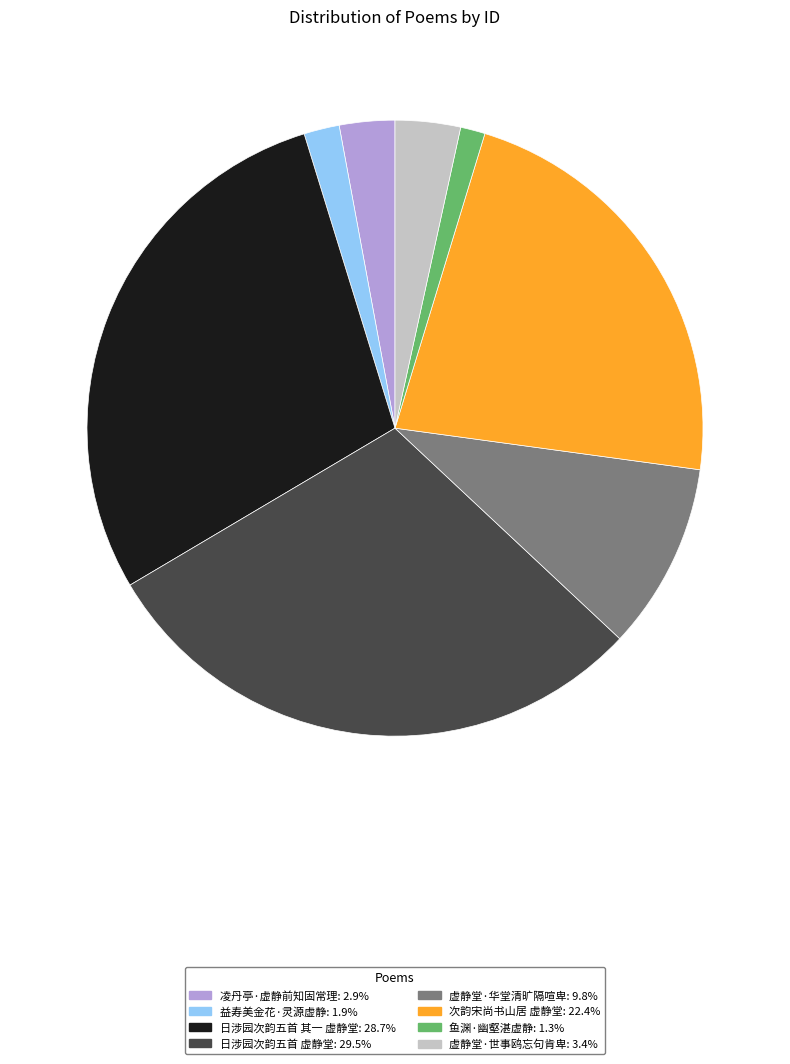

Between 日涉园次韵五首 虚静堂 and 益寿美金花·灵源虚静, which is larger?

日涉园次韵五首 虚静堂